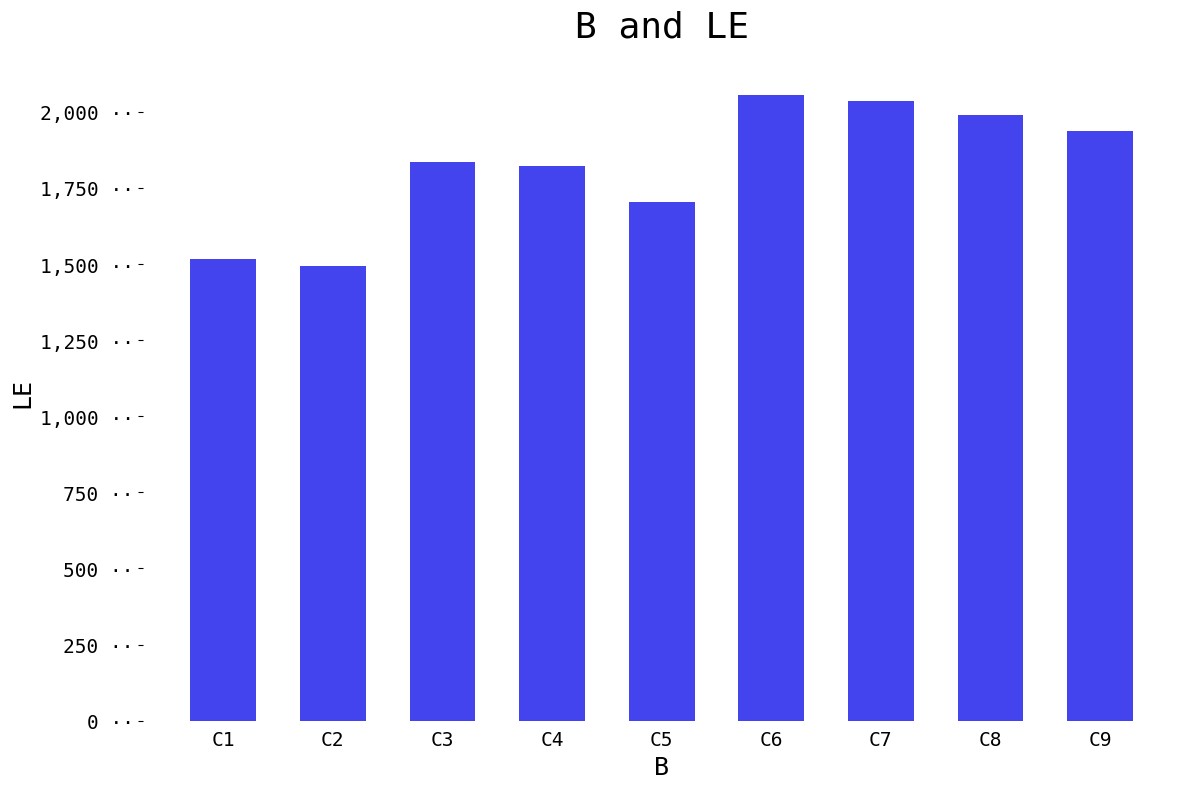

True or false: the data shows 1517 at C1.

True